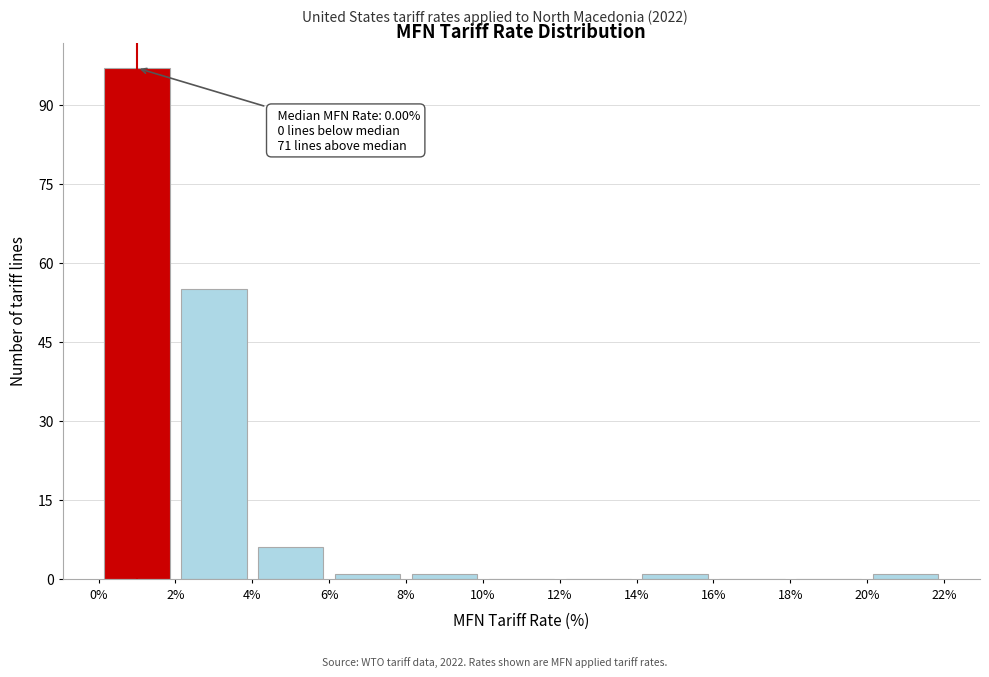

Over which range of the x-axis is the bar tallest?

0% to 2%